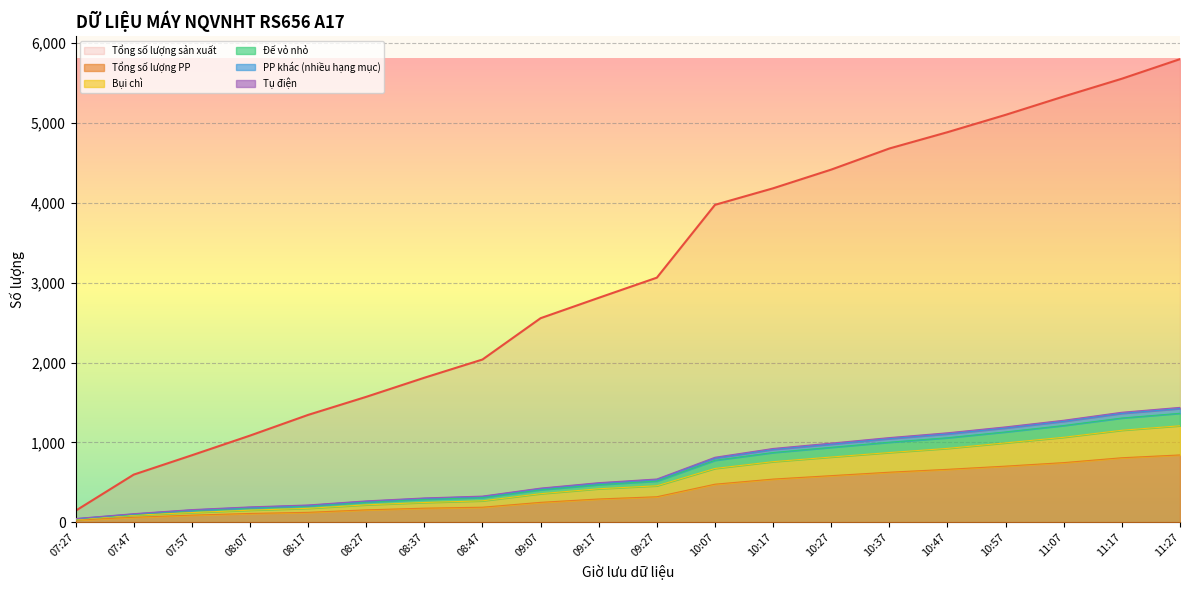

How many data points in Đế vỏ nhỏ are above 543?

9